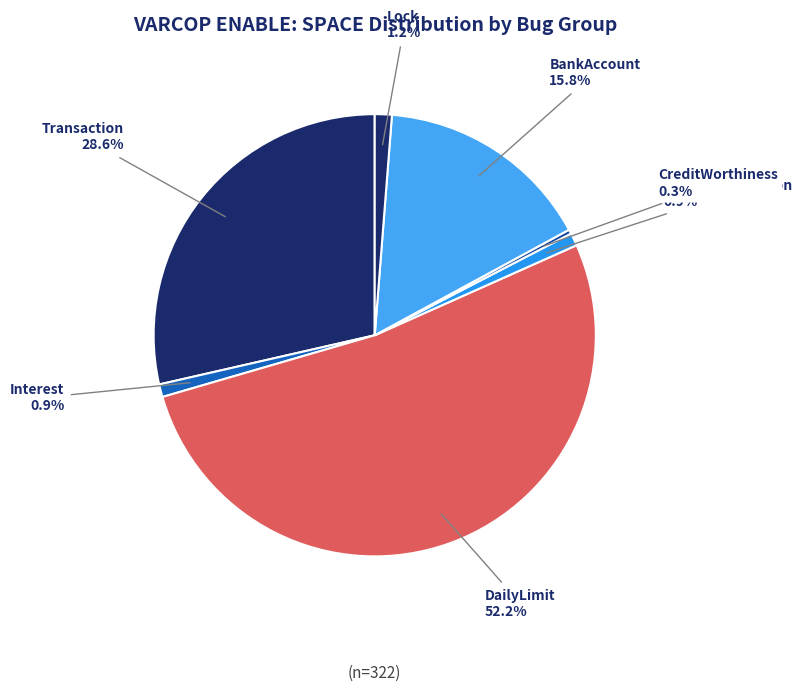

To the nearest percent, what is the average slice percentage?

14%